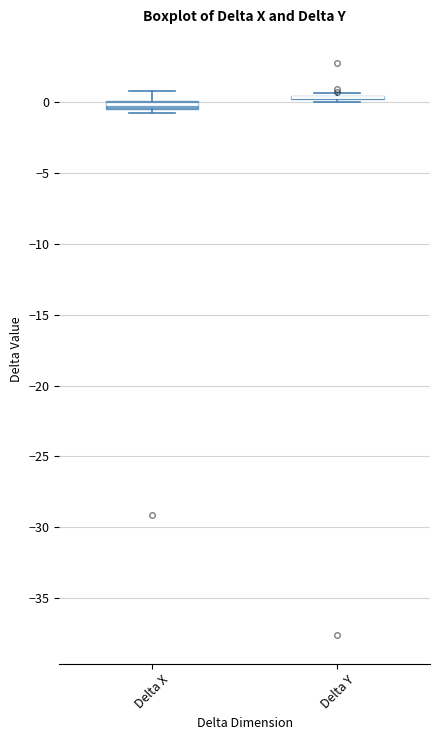

Where is the lower edge of the box for Delta X on the y-axis? The values are not printed on the chart, so give them approximately, as read against the axis.

-0.5